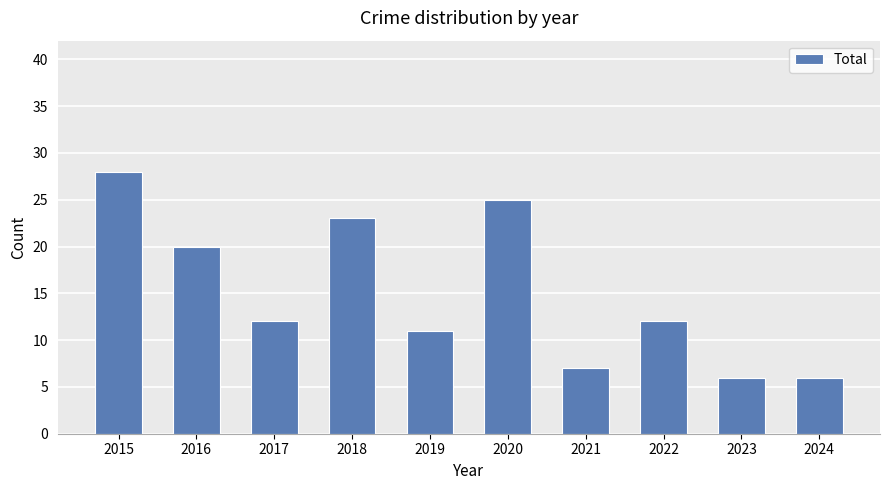

How many series are shown in this chart?

1